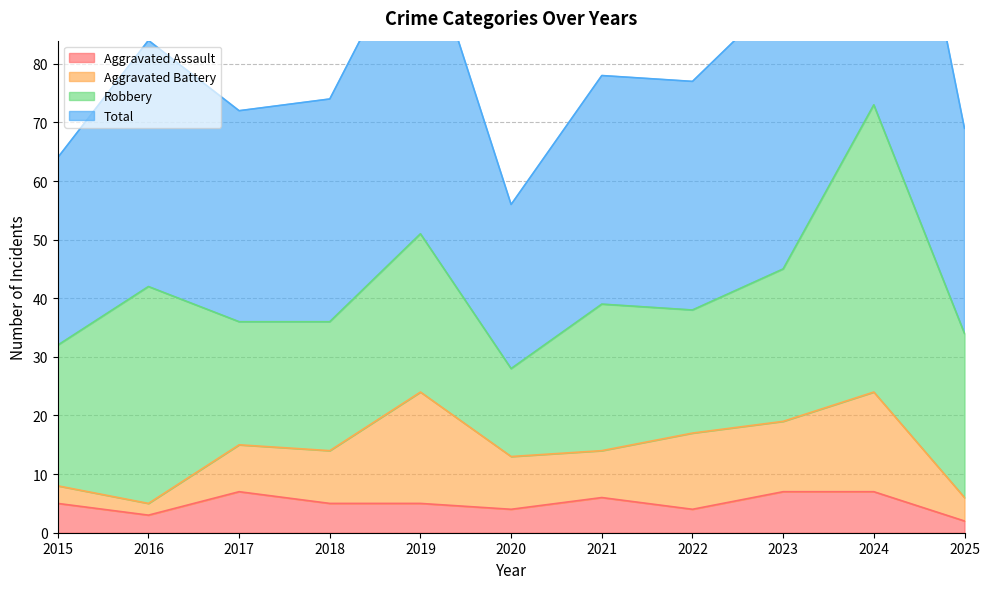

The value of Aggravated Assault at 2019 is 5. True or false?

True